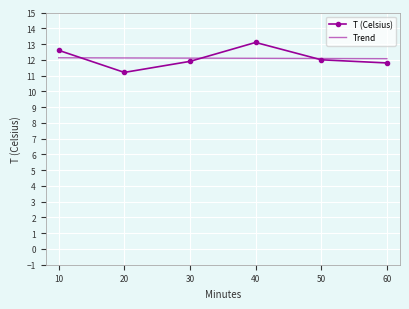

True or false: T (Celsius) has a value of 3.2 at 50.

False